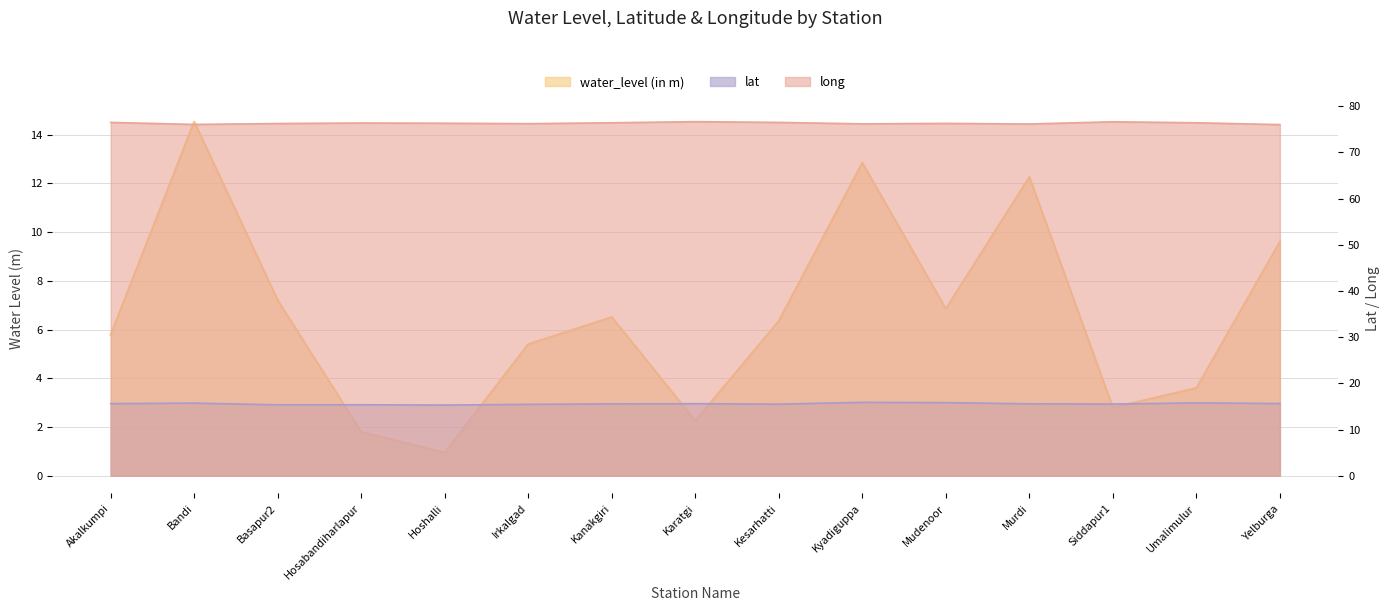

What is the label of the 13th point from the right?

Basapur2